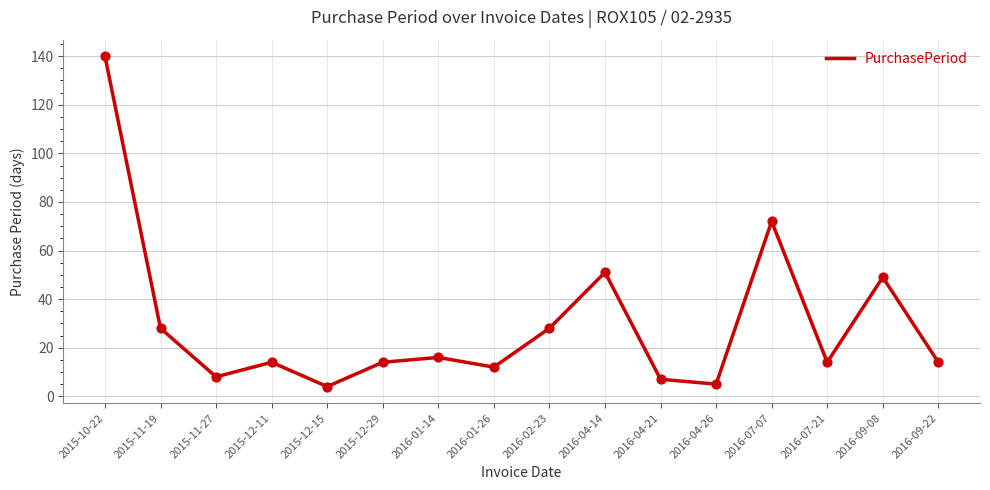

Approximately how many times larger is the value at 2015-11-27 compared to 2016-04-14?

0.2